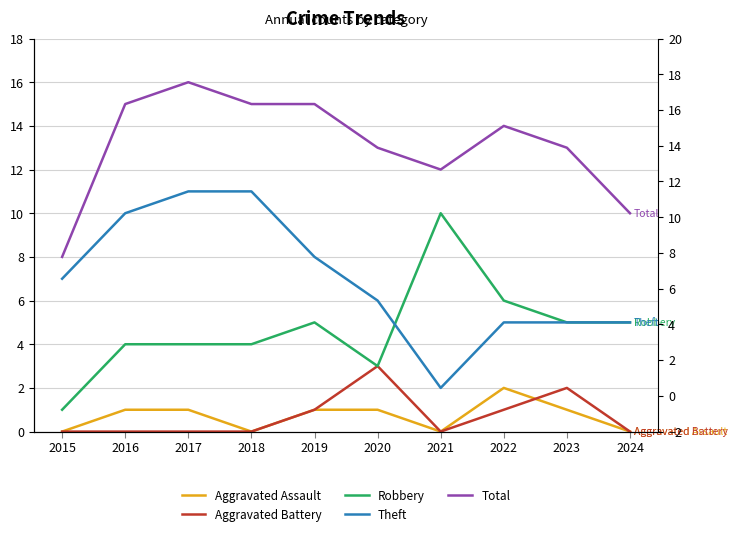

How many lines are shown in the chart?

5